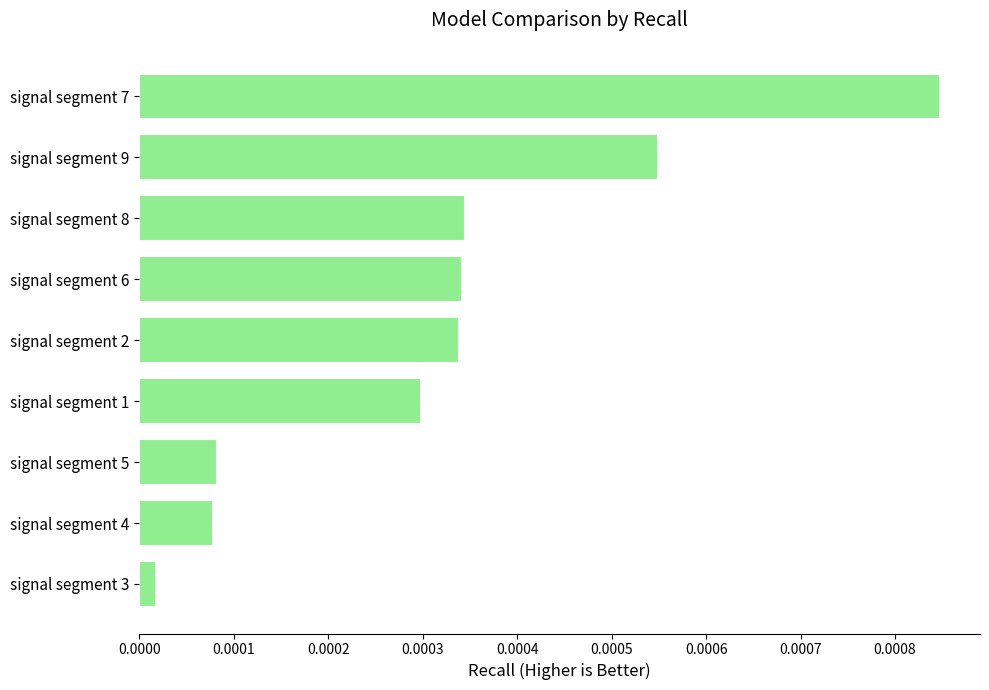

What is the label of the 5th bar from the top?

signal segment 2